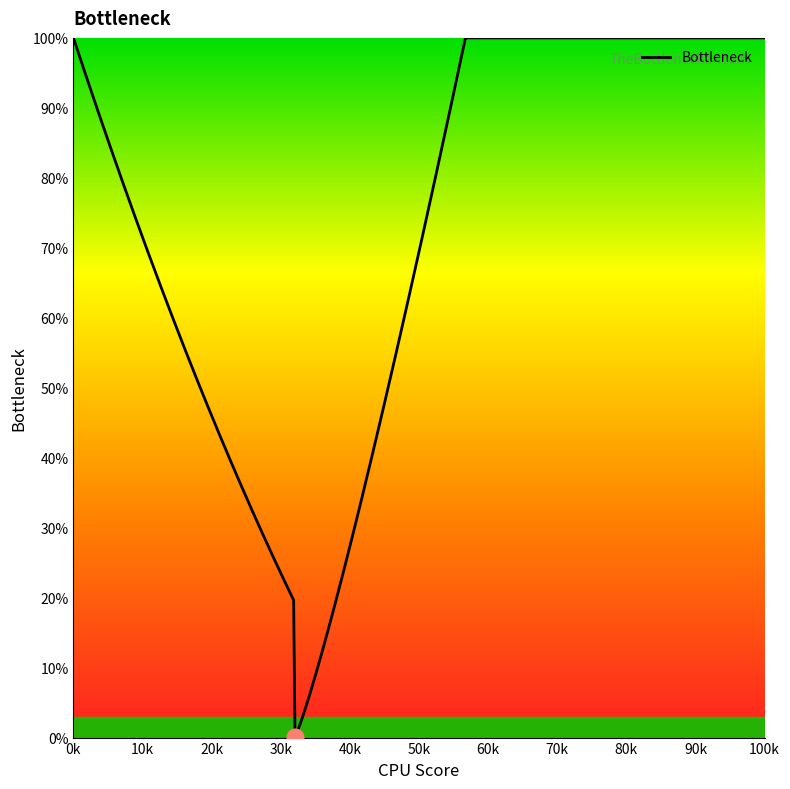

What is the greatest value displayed?

100.0